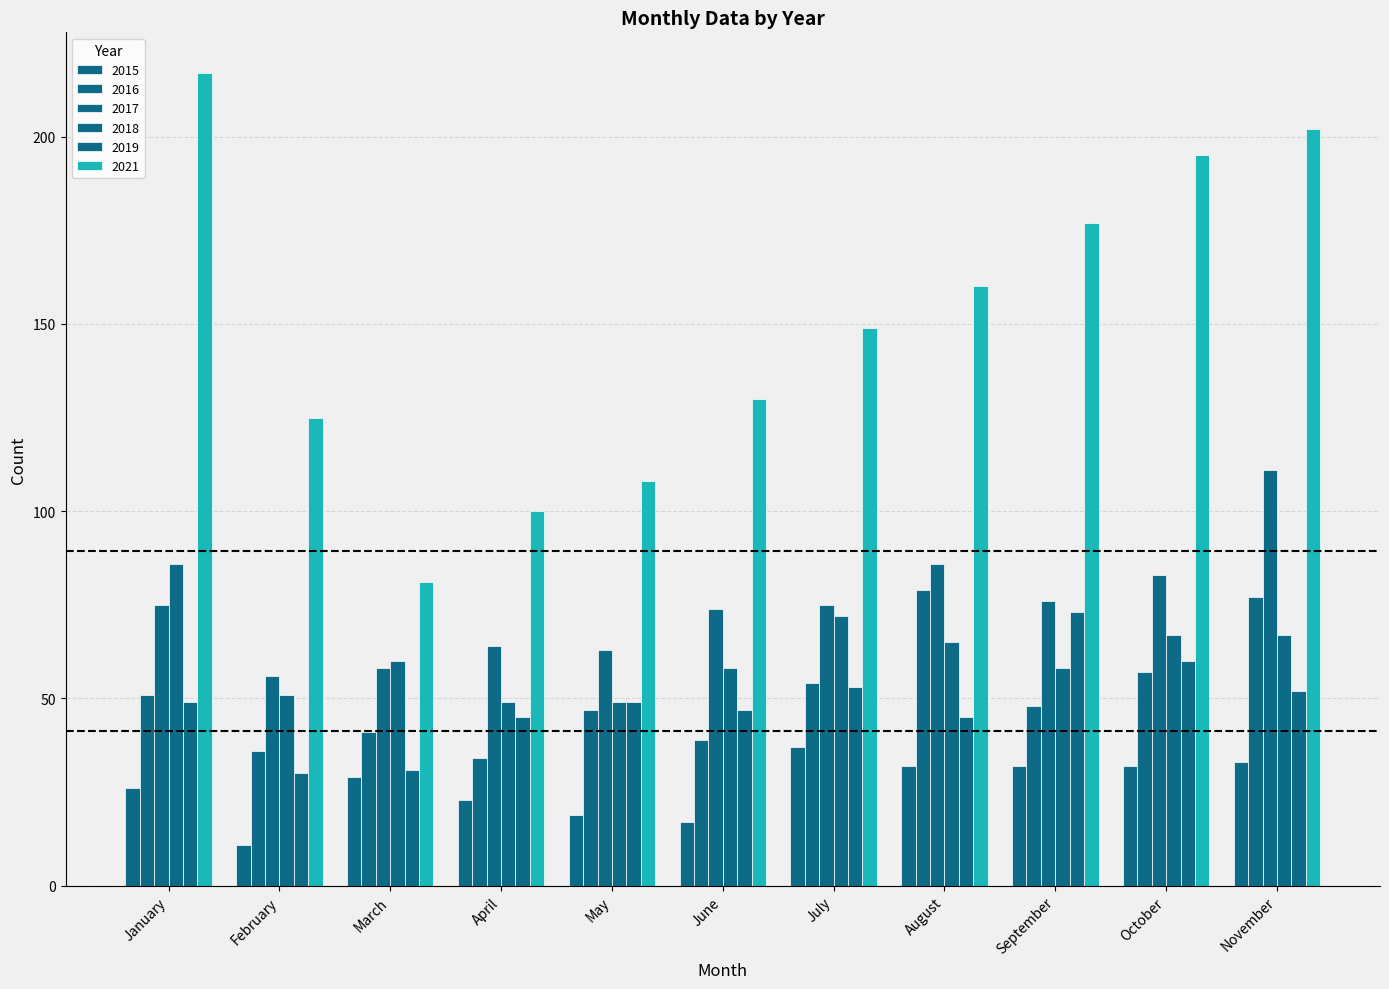

How many bars are there in each group?

6